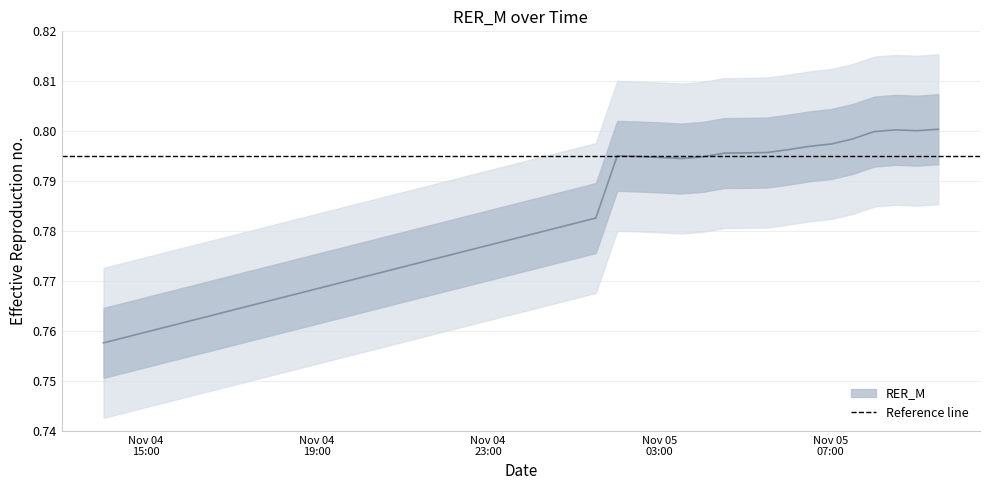

Count the values in the range 0 to 1.

40